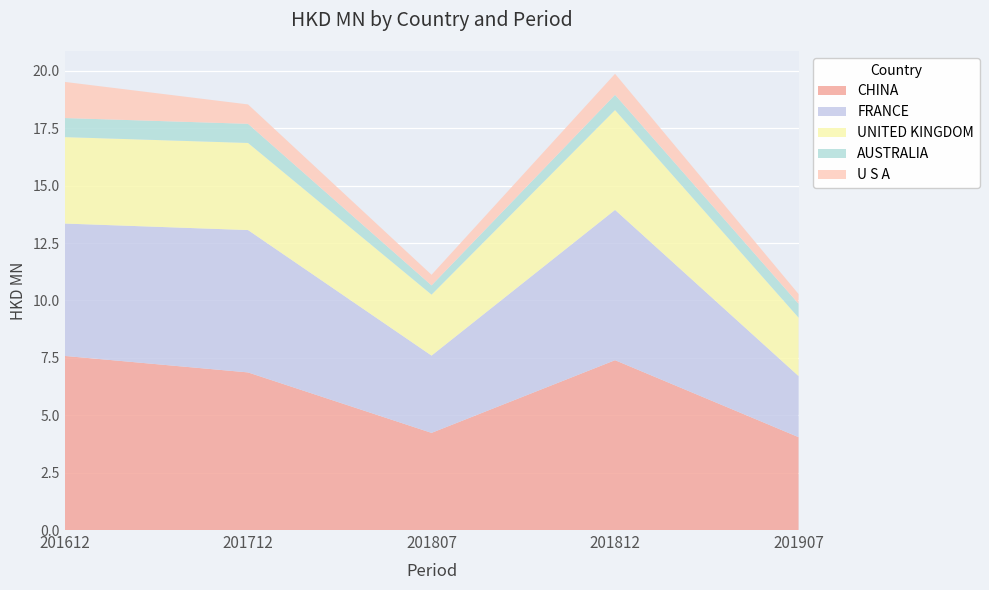

Reading left to right, what are all the values shown in this chart?

CHINA: 201612=7.6	201712=6.9	201807=4.2	201812=7.4	201907=4.0
FRANCE: 201612=5.8	201712=6.2	201807=3.4	201812=6.5	201907=2.7
UNITED KINGDOM: 201612=3.8	201712=3.8	201807=2.7	201812=4.3	201907=2.5
AUSTRALIA: 201612=0.8	201712=0.8	201807=0.4	201812=0.7	201907=0.6
U S A: 201612=1.6	201712=0.8	201807=0.5	201812=0.9	201907=0.4